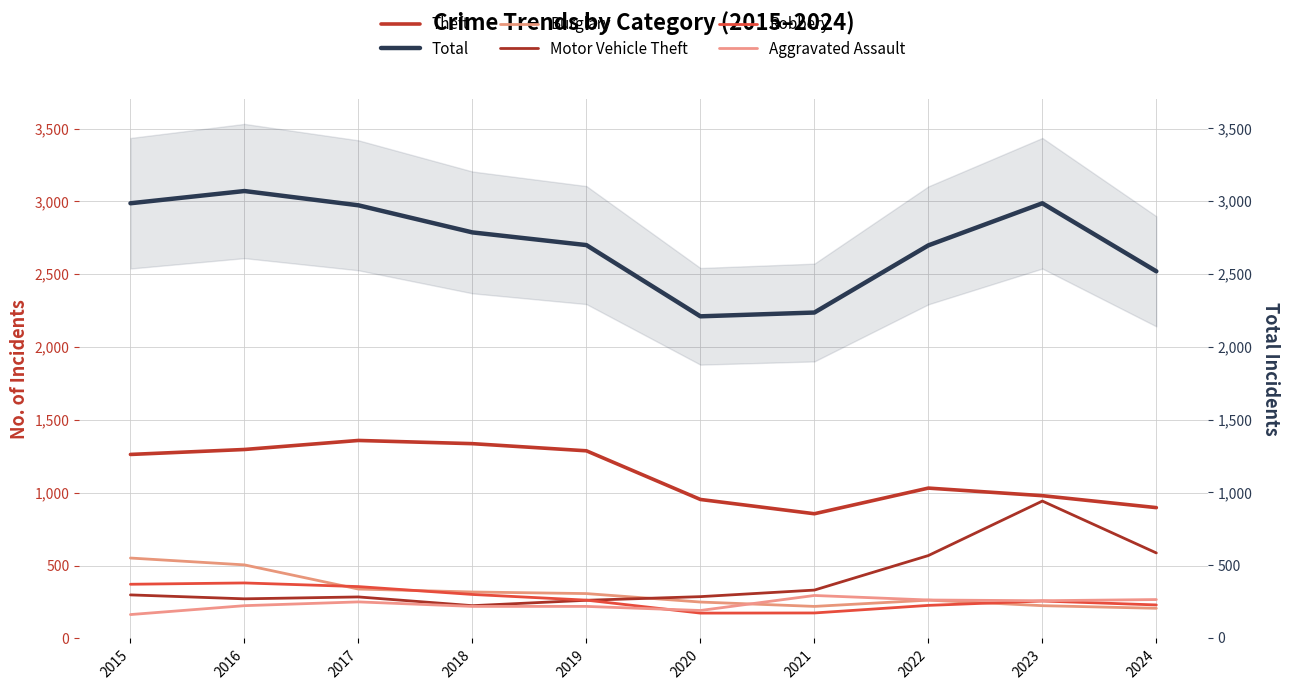

What is the value of the Theft point at the 9th from the left?

980